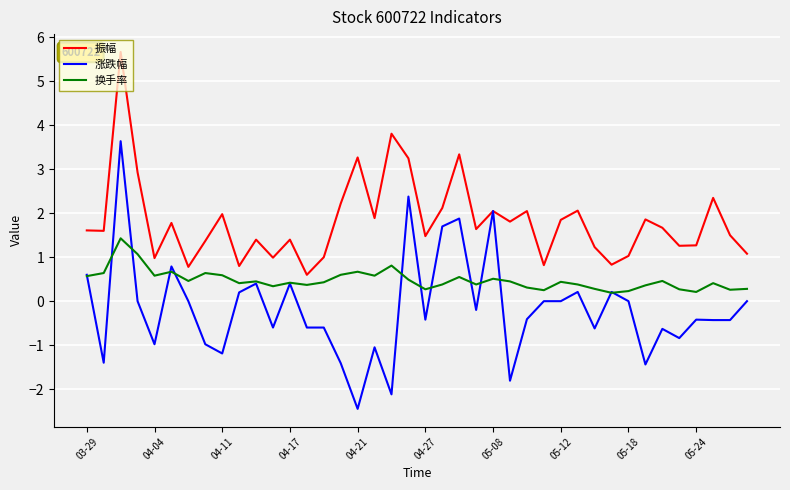

Rank the series by their maximum value, from lowest to highest.

换手率, 涨跌幅, 振幅